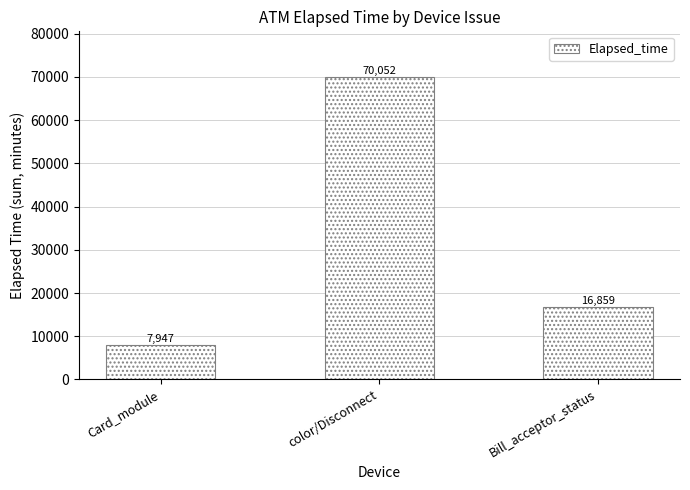

What is the difference between the maximum and minimum values?

62105